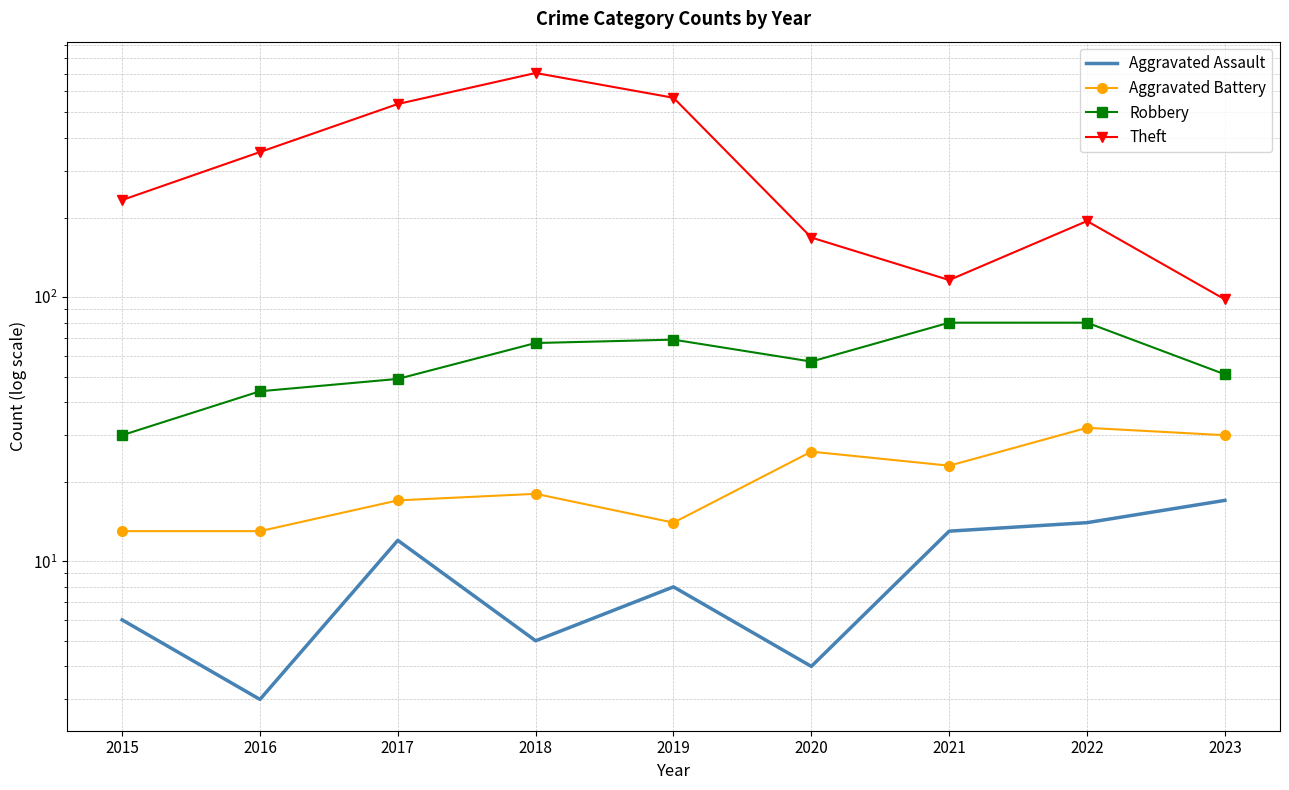

What is the difference between the maximum and second lowest values in the Theft series?

589